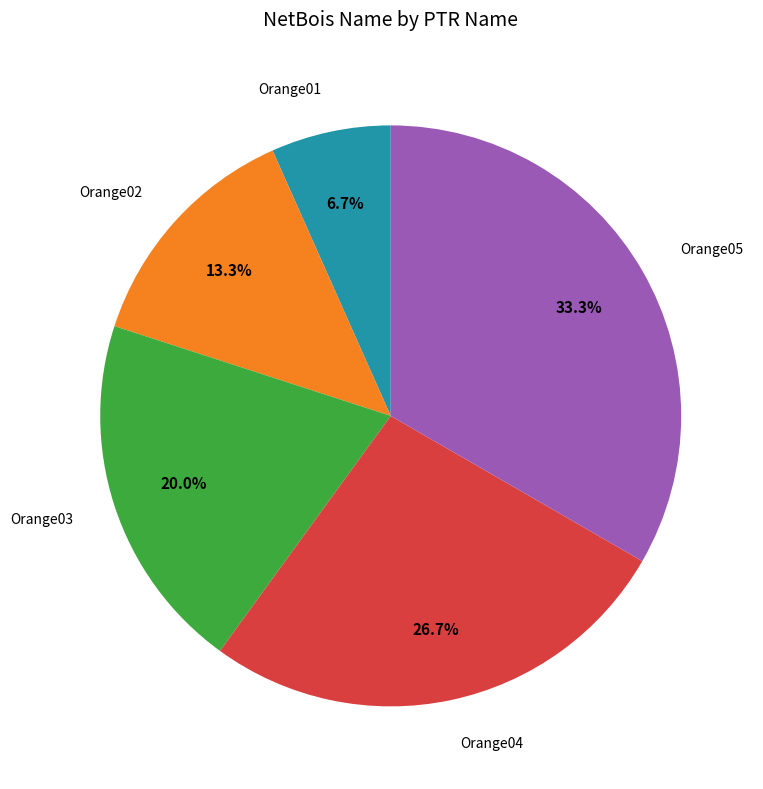

Is there a majority slice in this chart?

No